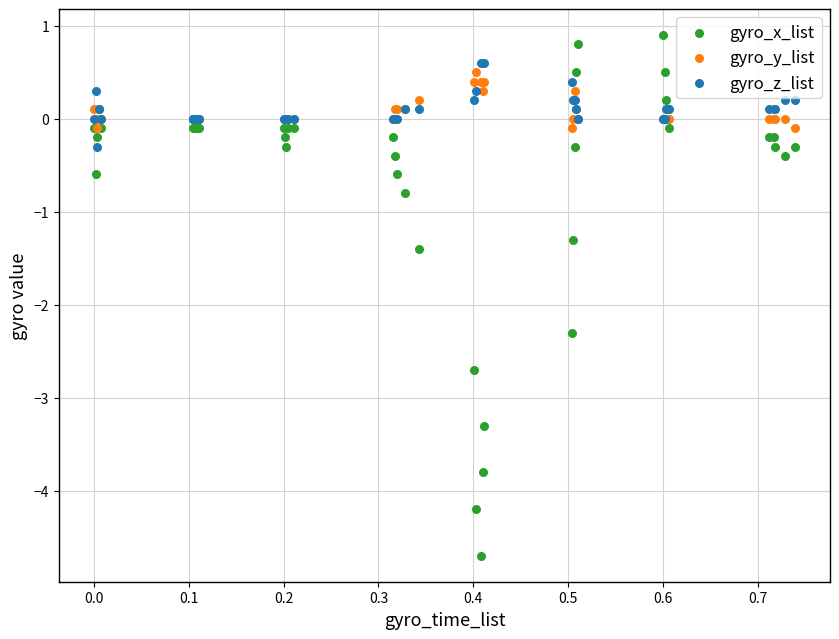

Across all series, what Y value is closest to -1?

-0.8